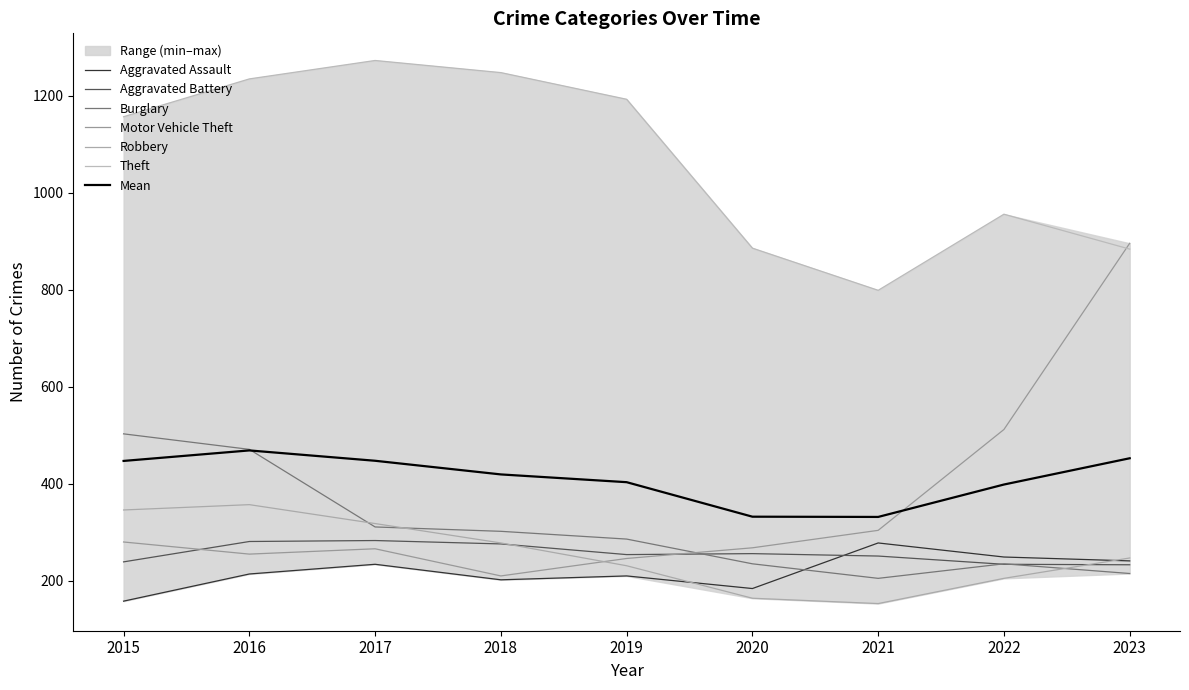

What is the average value of the Aggravated Assault series?

218.9